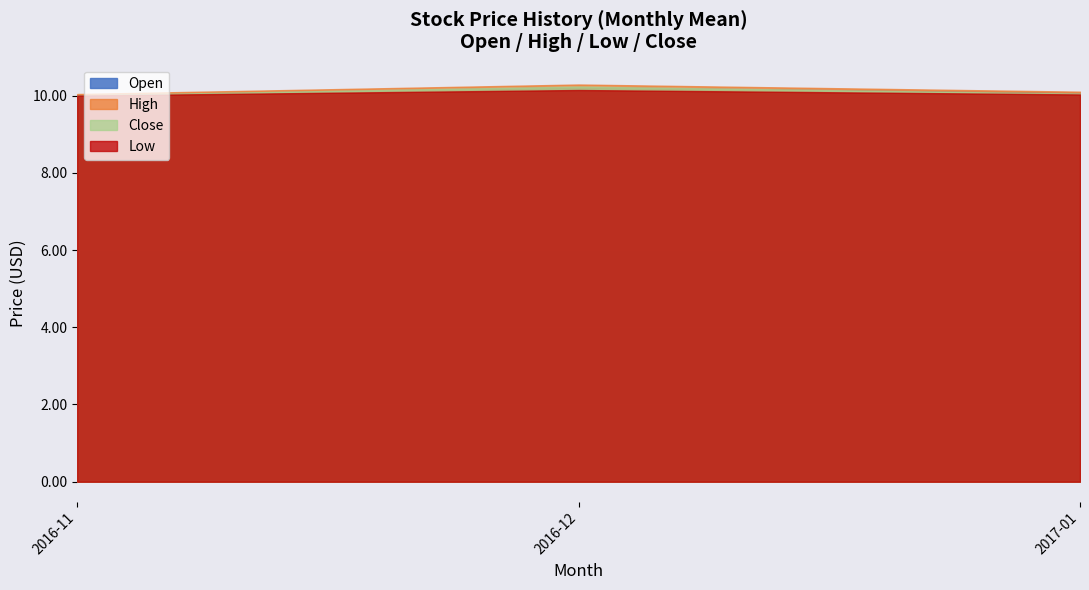

Is it true that Close equals 13.8 at 7?

False